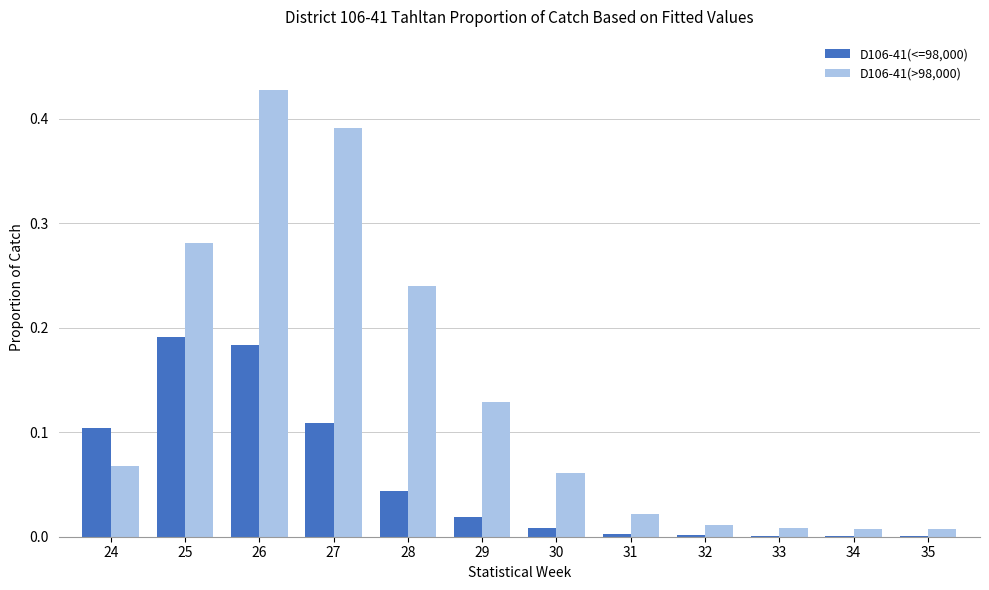

Which category has the highest value across all series?

26